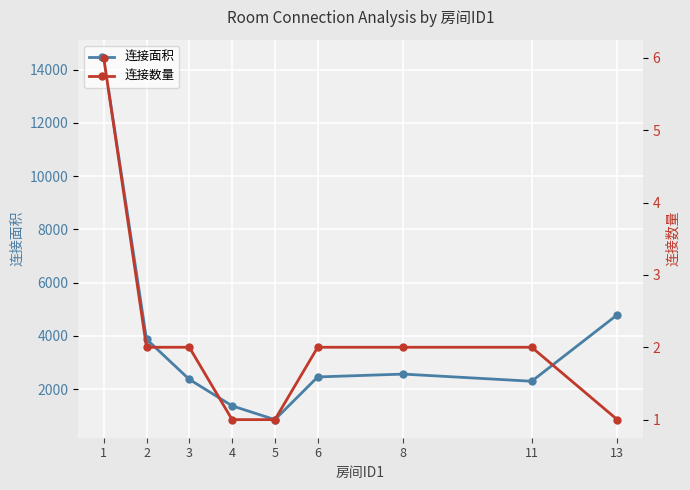

How many values in the 连接面积 series exceed 2458?

4